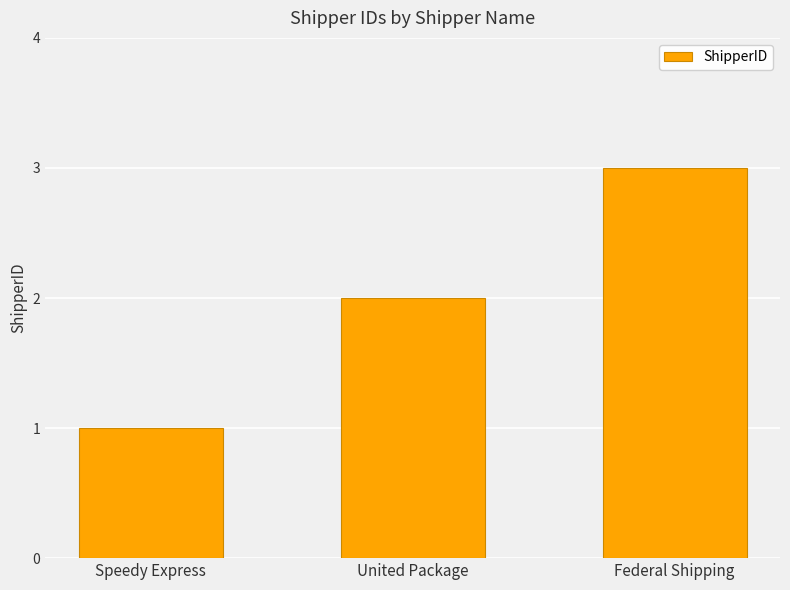

Reading left to right, list all the values displayed in this chart.

1	2	3